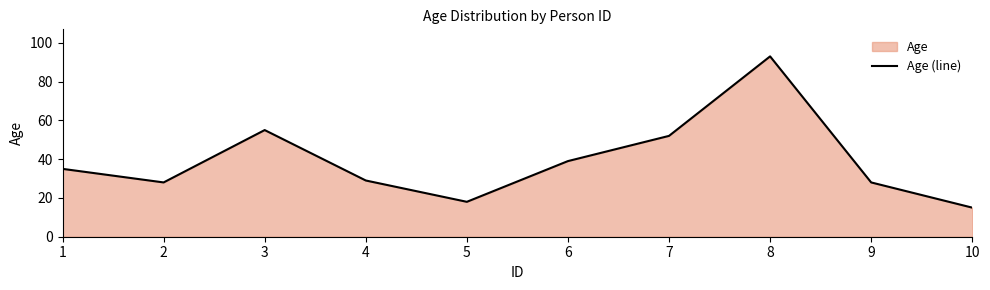

How many lines are shown in the chart?

1